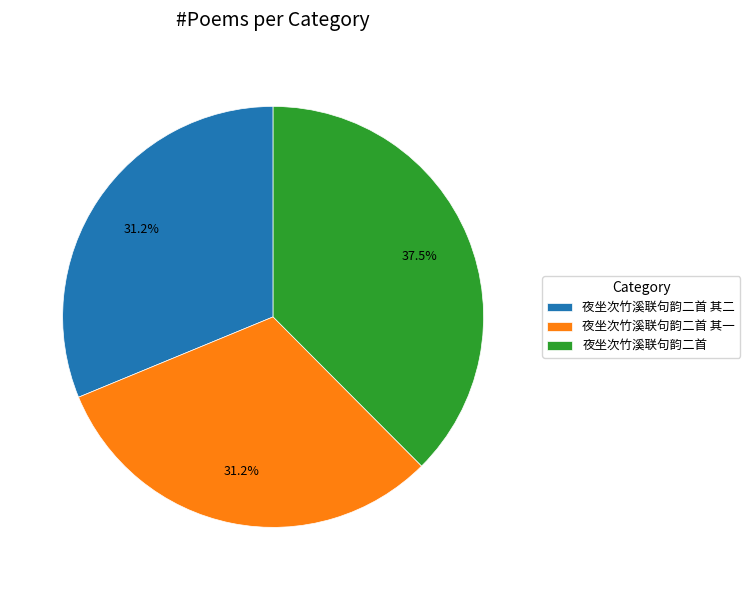

What is the largest slice in the pie chart?

夜坐次竹溪联句韵二首